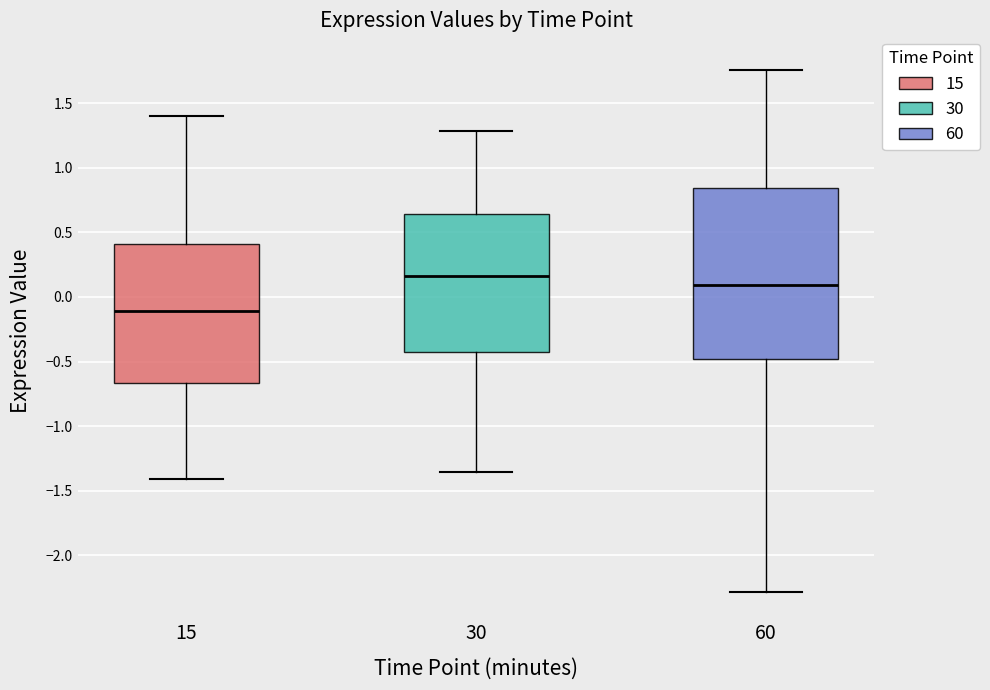

Reading left to right, read every box against the y-axis: the position of its median line, the range the box covers, and the ends of its whiskers. The values are not printed on the chart, so give them approximately, as read against the axis.

15: median -0.10, box -0.65 to 0.40, whiskers -1.40 to 1.40
30: median 0.15, box -0.45 to 0.65, whiskers -1.35 to 1.30
60: median 0.10, box -0.50 to 0.85, whiskers -2.30 to 1.75